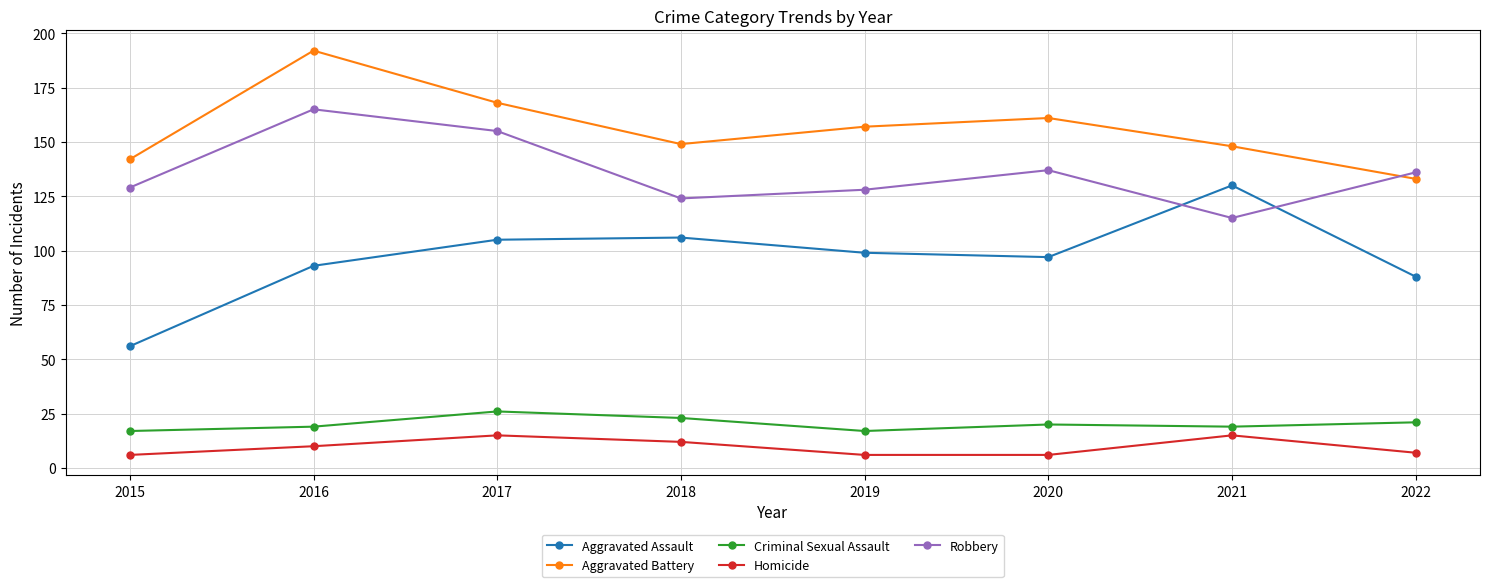

What is the difference between the highest and lowest values at 2016?

182